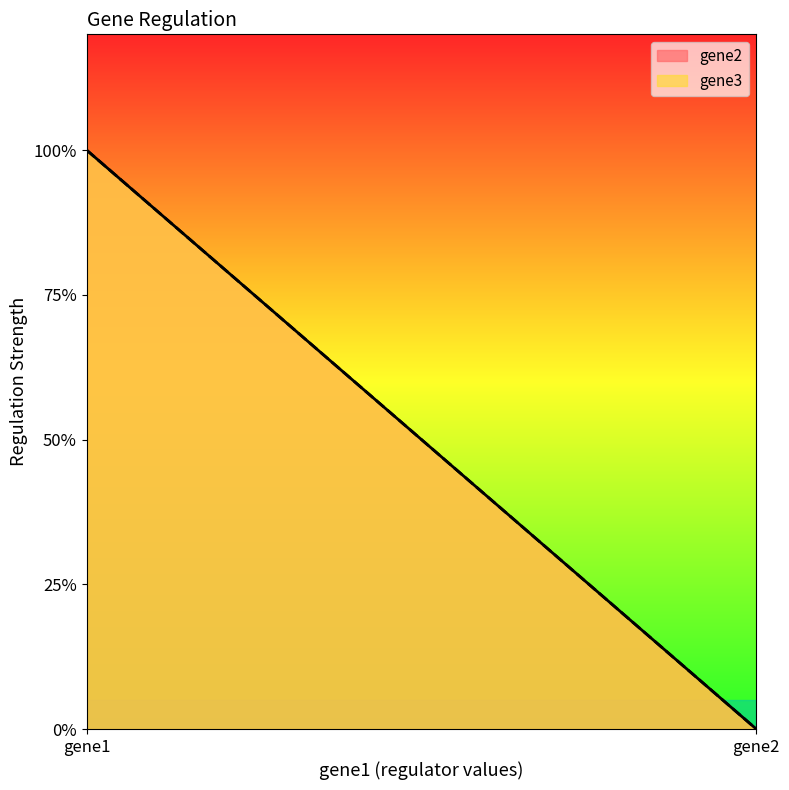

Which series changed the most between gene1 and gene2?

gene2